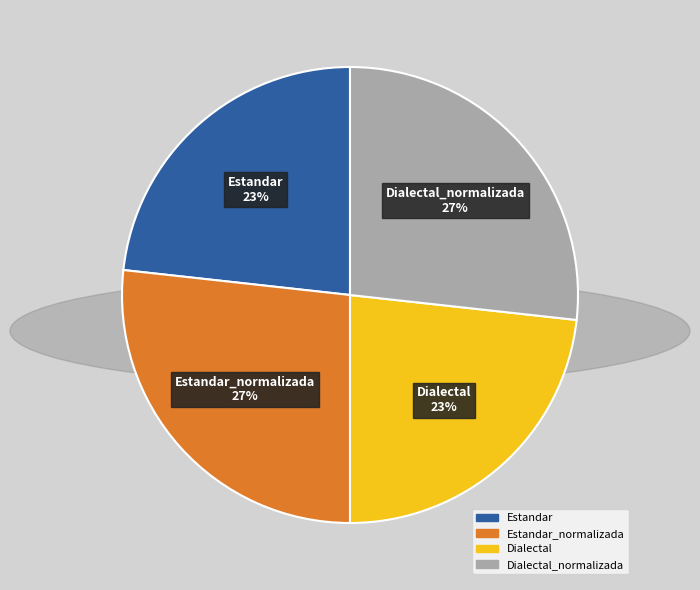

Rank the categories by value from lowest to highest.

Estandar, Dialectal, Estandar_normalizada, Dialectal_normalizada